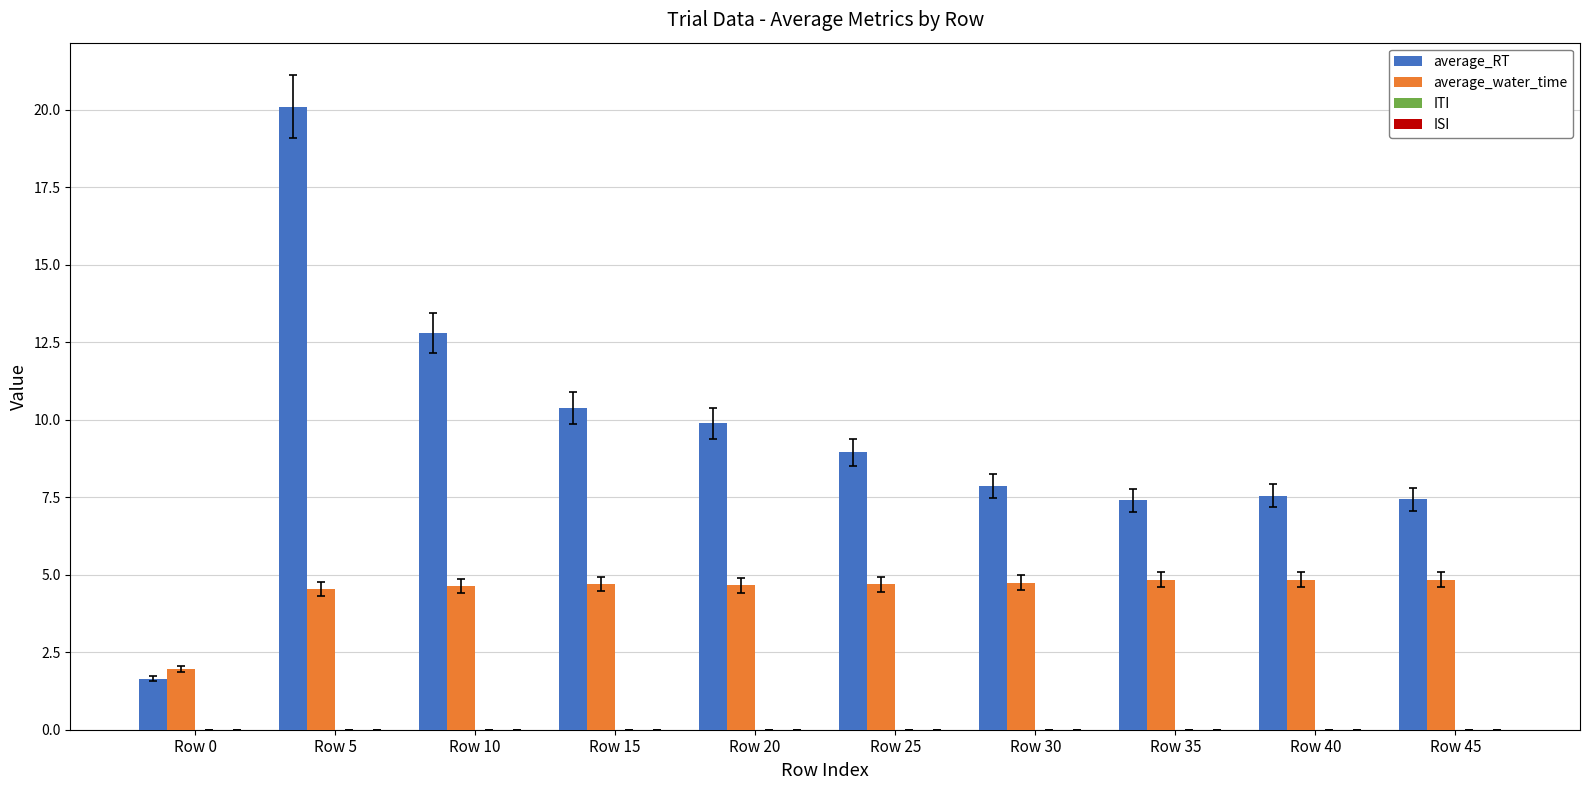

How many bars are there in total?

20